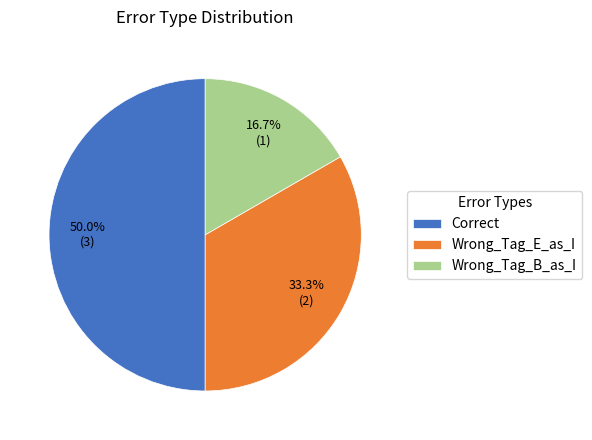

Does Wrong_Tag_E_as_I represent more than half of the total?

No